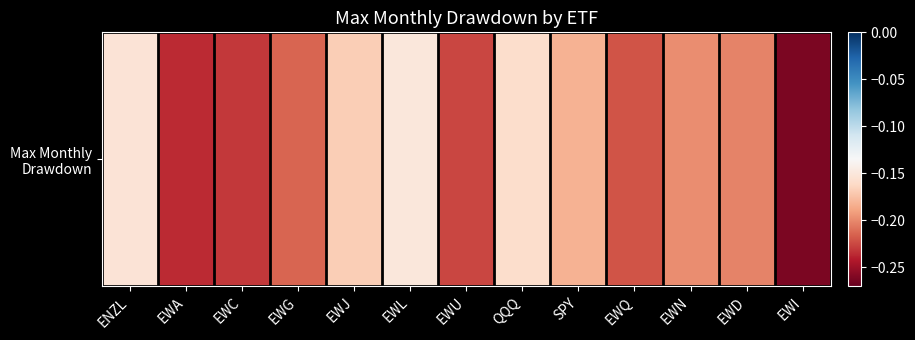

Reading left to right, extract all data points from this chart.

-0.2	-0.2	-0.2	-0.2	-0.2	-0.2	-0.2	-0.2	-0.2	-0.2	-0.2	-0.2	-0.3